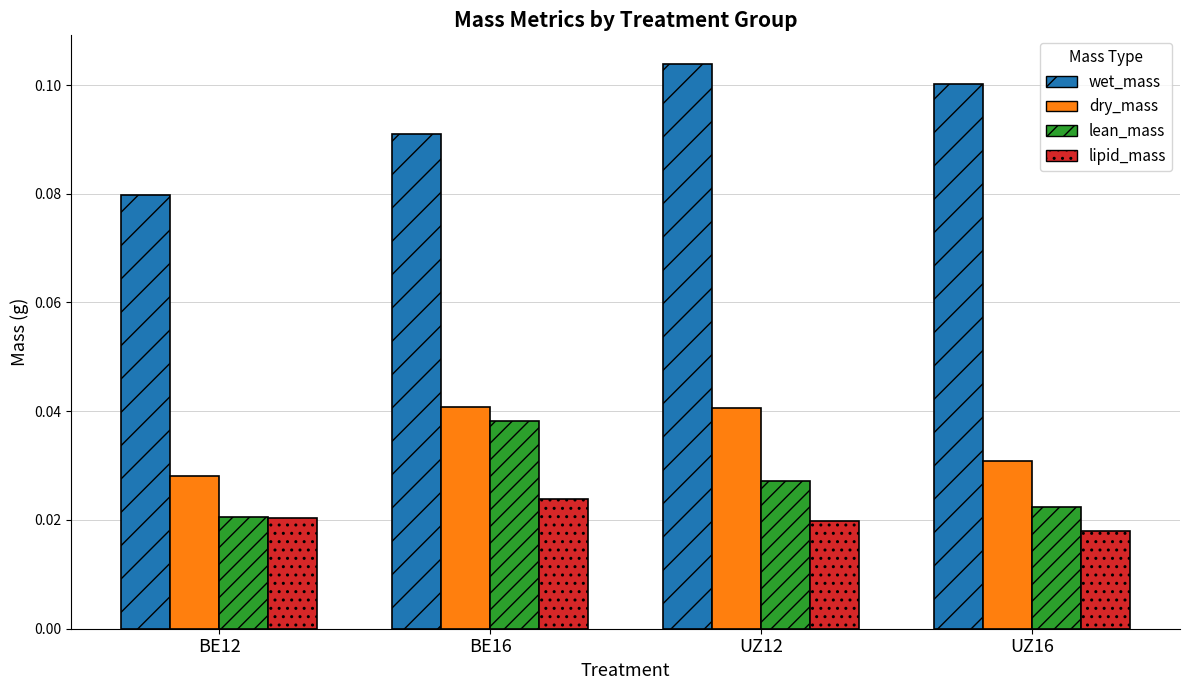

How many distinct data groups are displayed?

4